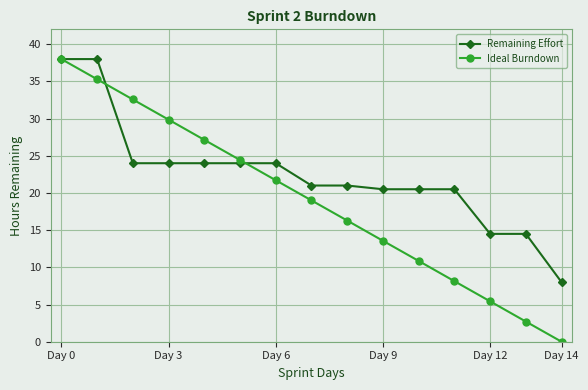

List the series in order of their overall mean, highest first.

Remaining Effort, Ideal Burndown